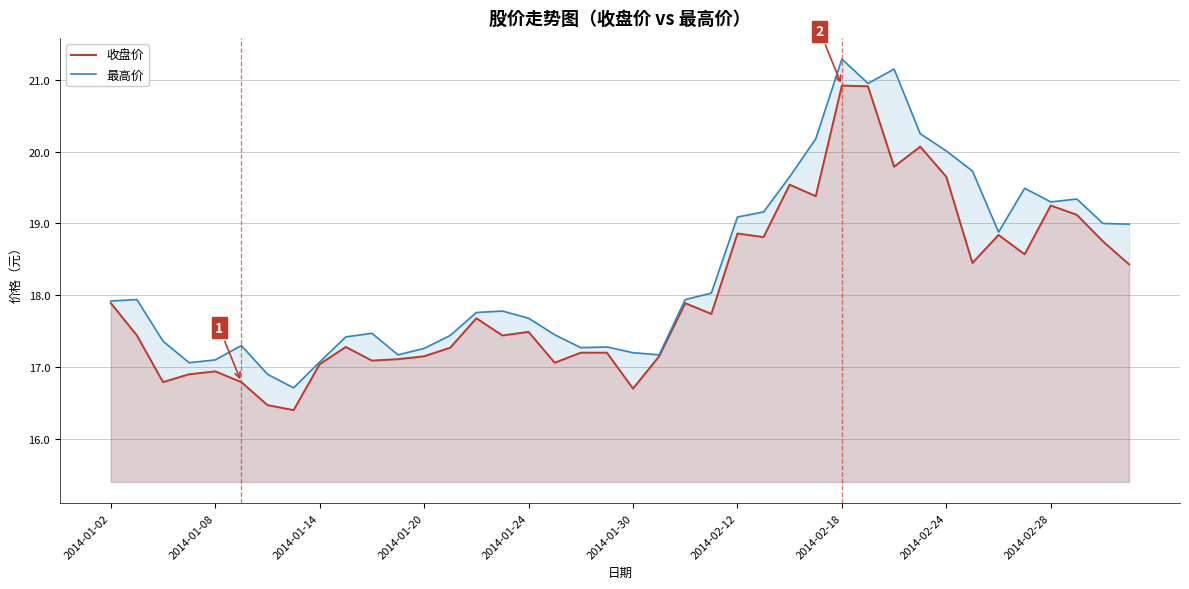

True or false: 最高价 and 收盘价 intersect in this chart.

False